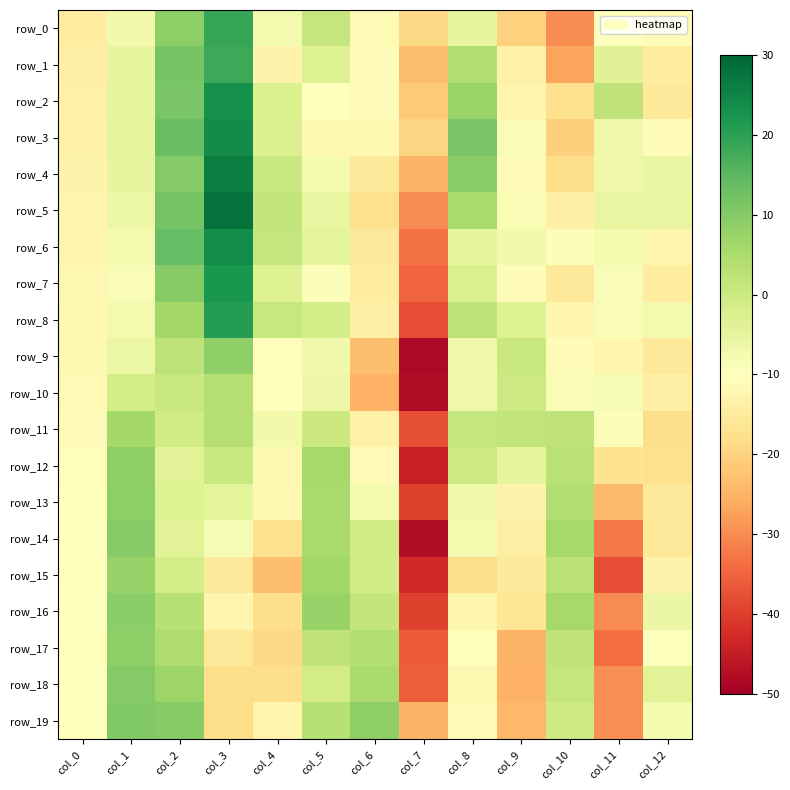

Which has a higher value, col_6 or col_4?

col_4